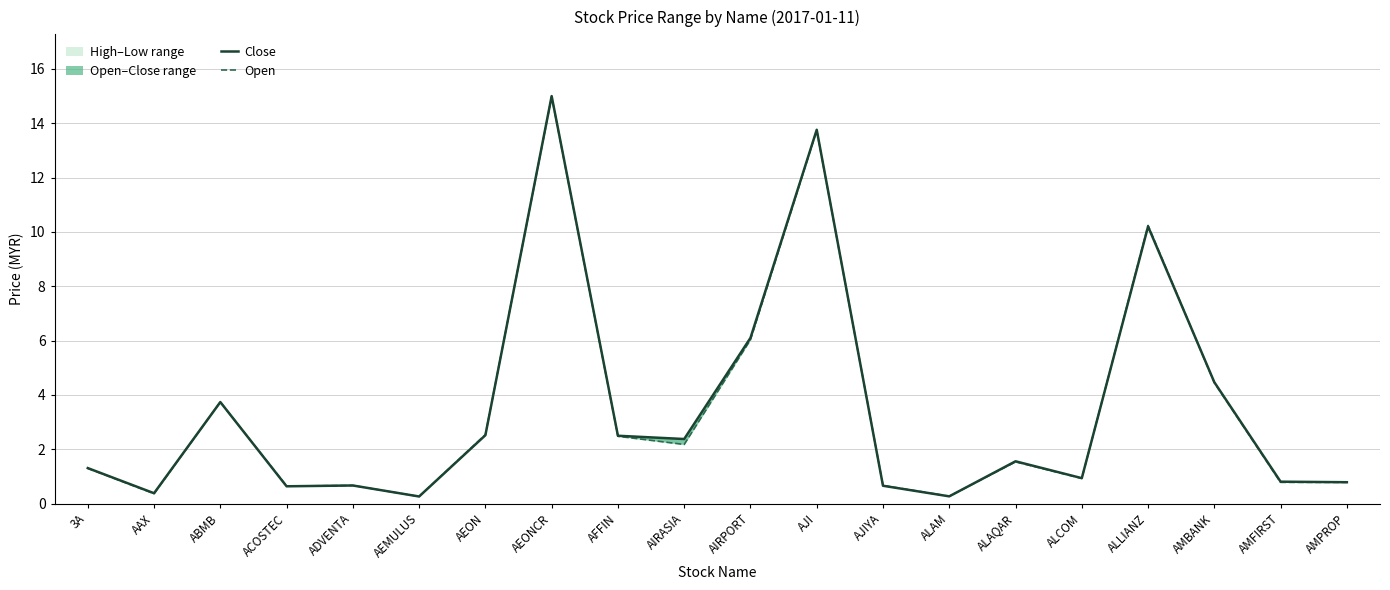

How many values in the Open series exceed 1?

11